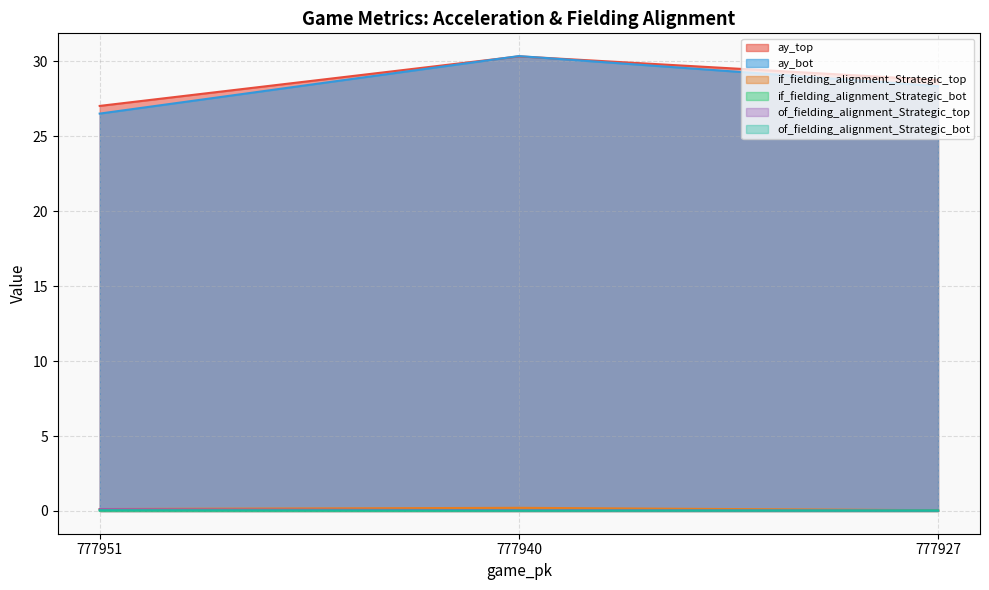

What is the sum of all of_fielding_alignment_Strategic_bot values?

0.1